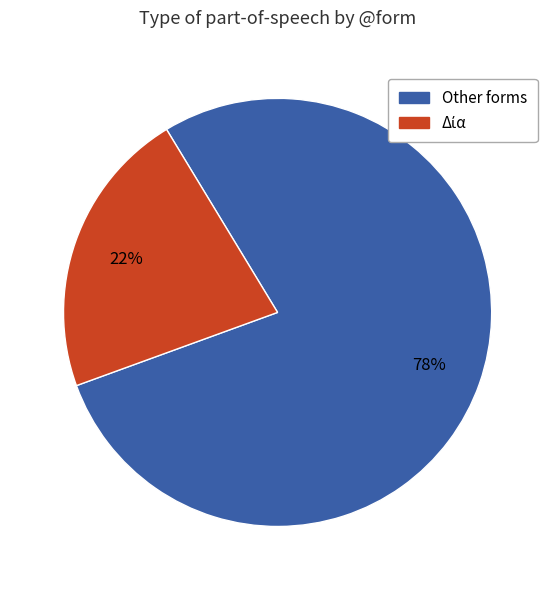

Count the number of slices in the pie.

2